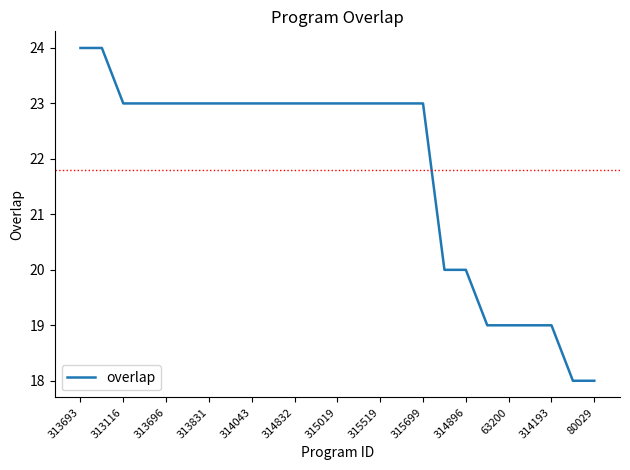

What is the maximum value shown in the chart?

24